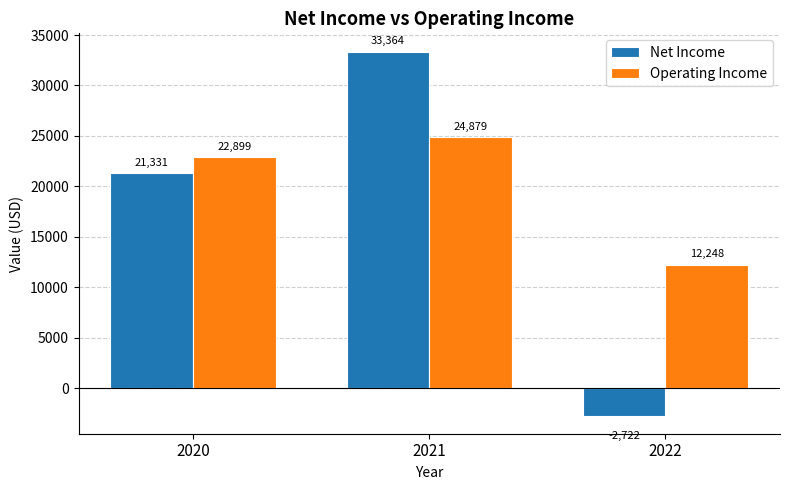

What is the value of the Net Income bar at the 1st from the left?

21331